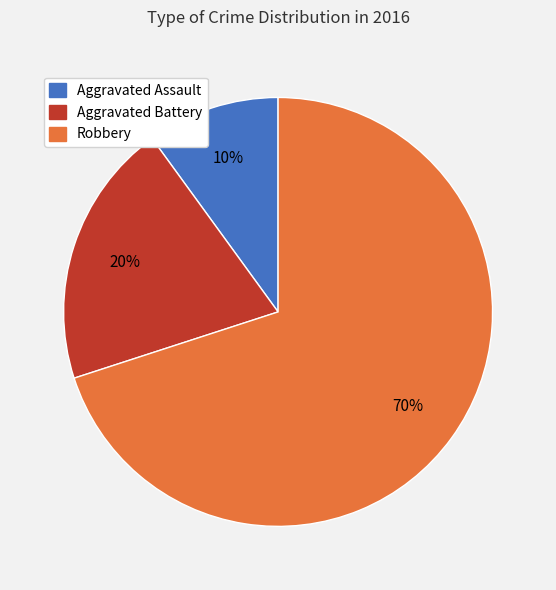

The Robbery slice represents 63% of the pie. True or false?

False